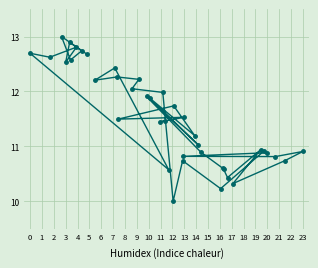

What is the sum of all values?

461.8